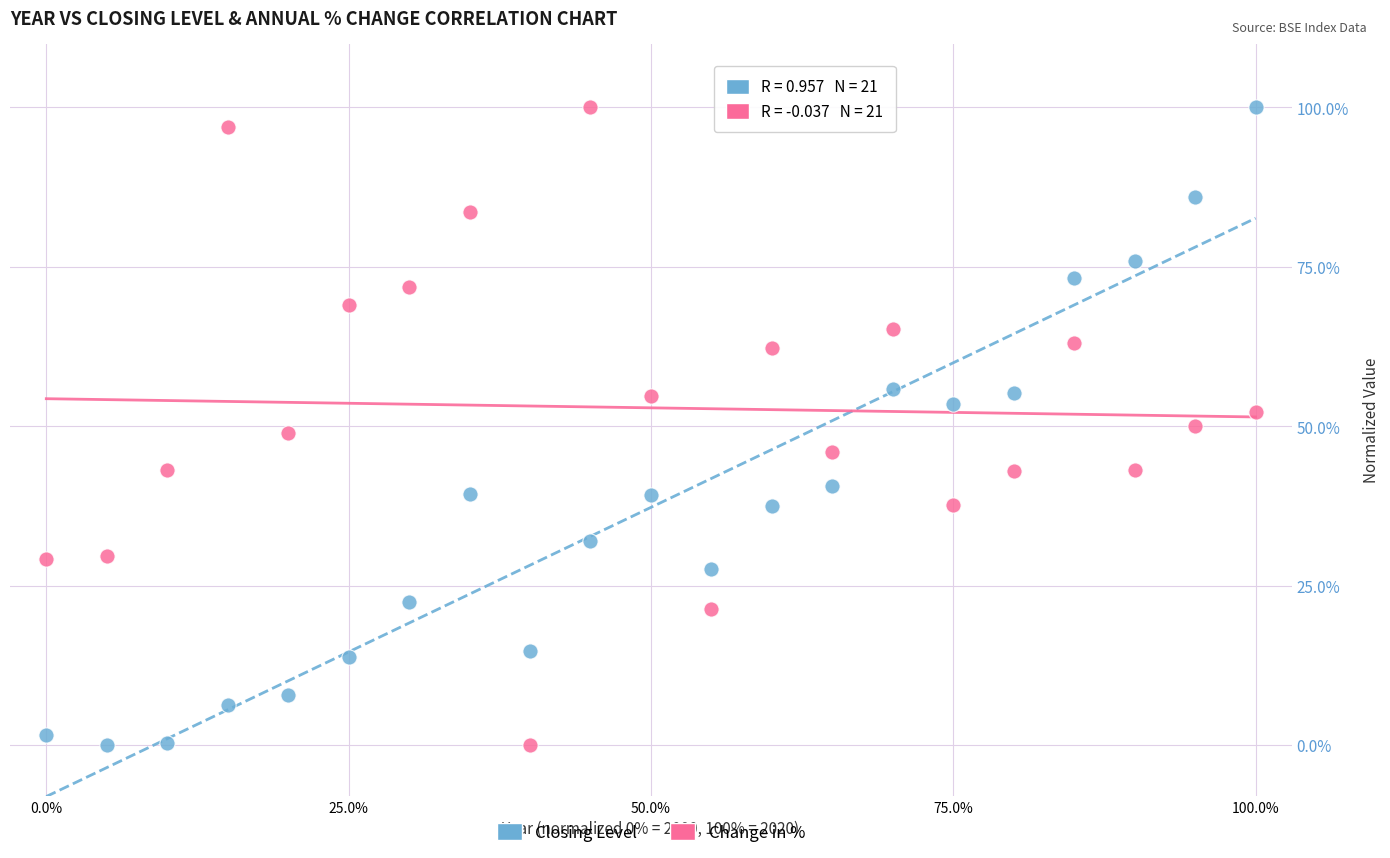

What are all the series names shown in the legend?

Closing Level, Change in %